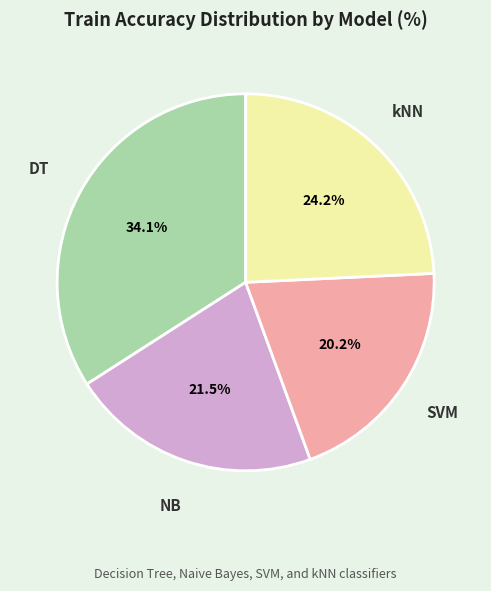

Is there a majority slice in this chart?

No